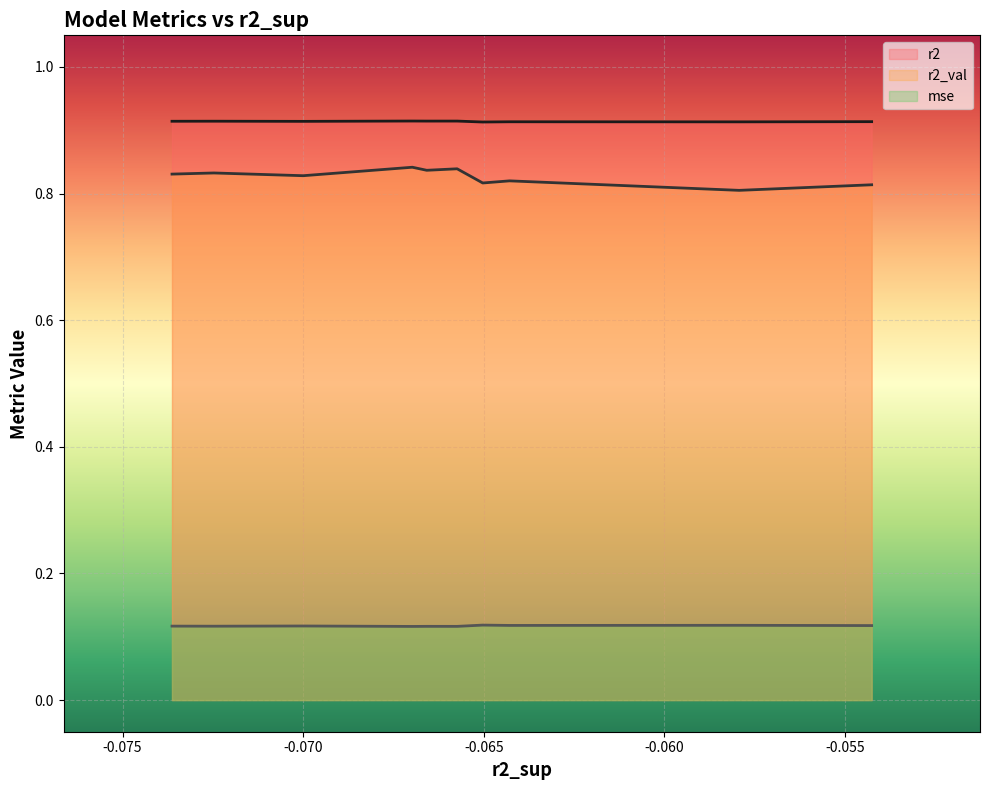

True or false: r2_val and r2 cross at least once.

False